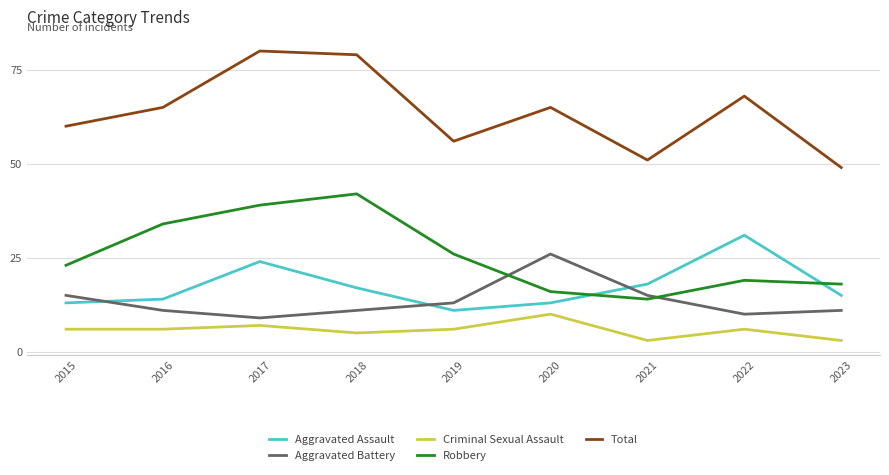

At which label is Robbery closest to 28?

2019